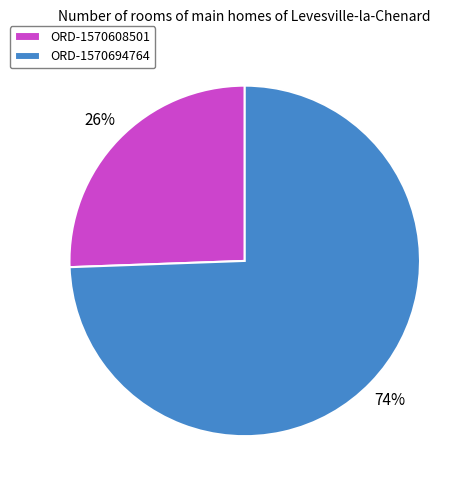

How many slices are in this pie chart?

2